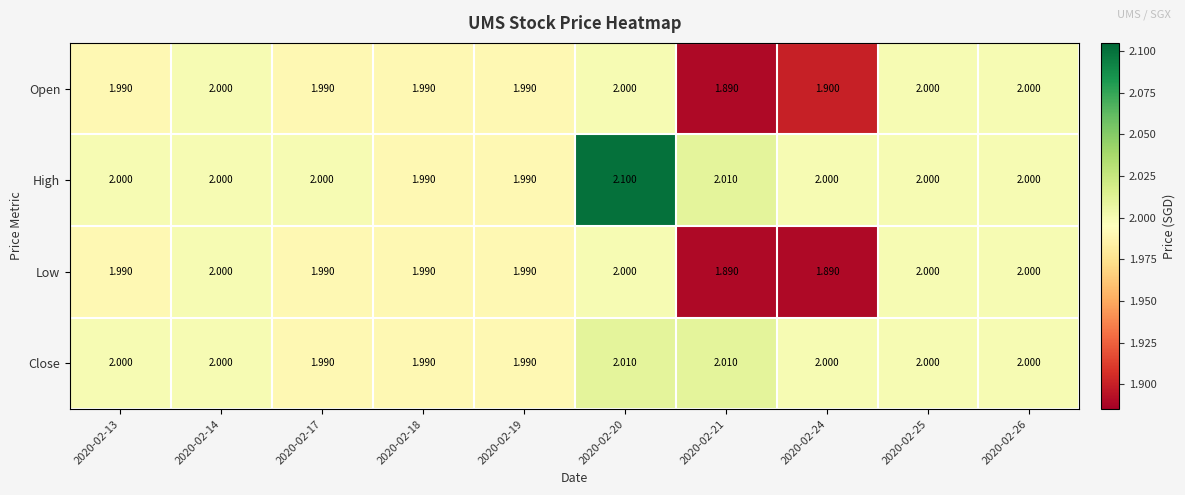

Which series has the largest total across all categories?

High